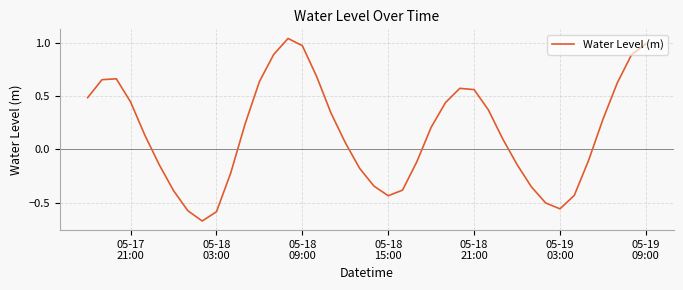

What is the difference between the maximum and minimum values?

1.7